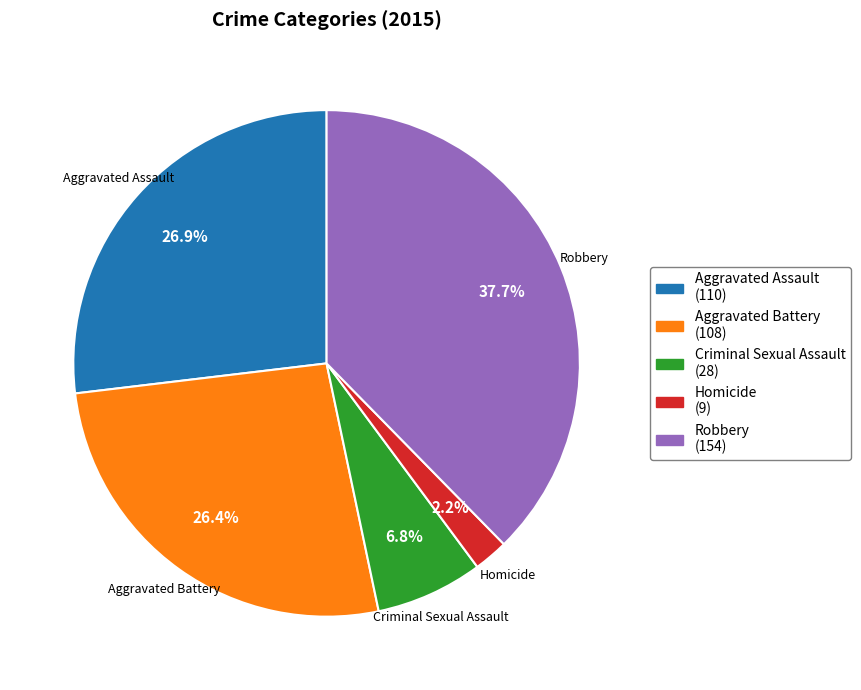

True or false: Aggravated Assault accounts for 27% of the total.

True